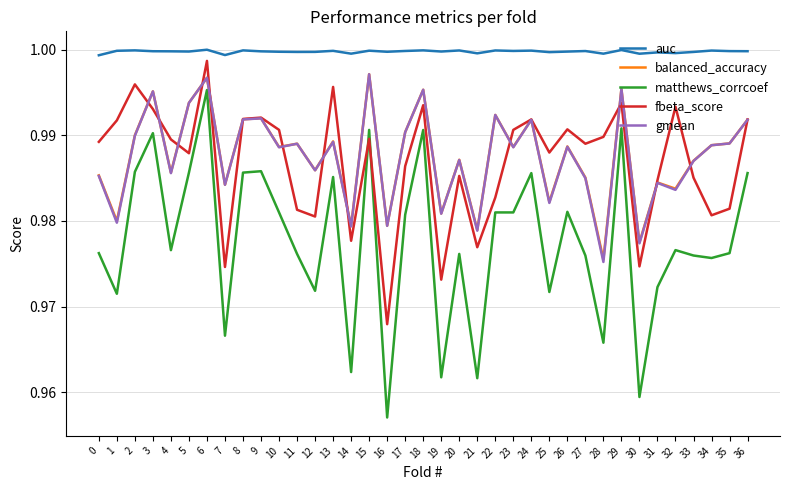

How many series are shown in this chart?

5